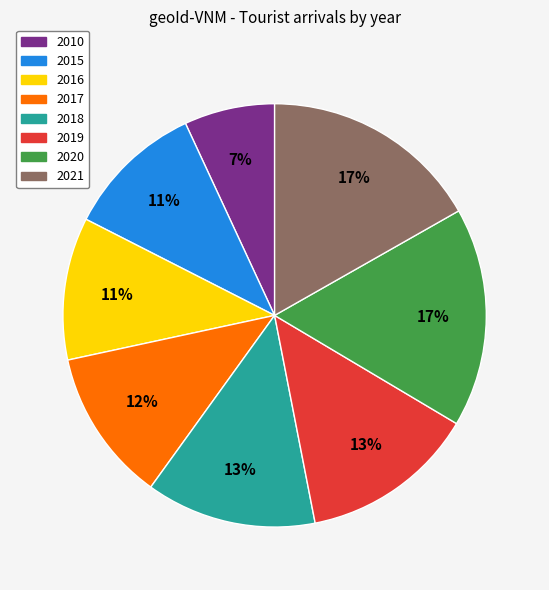

Combined, do 2018 and 2017 account for over 50%?

No